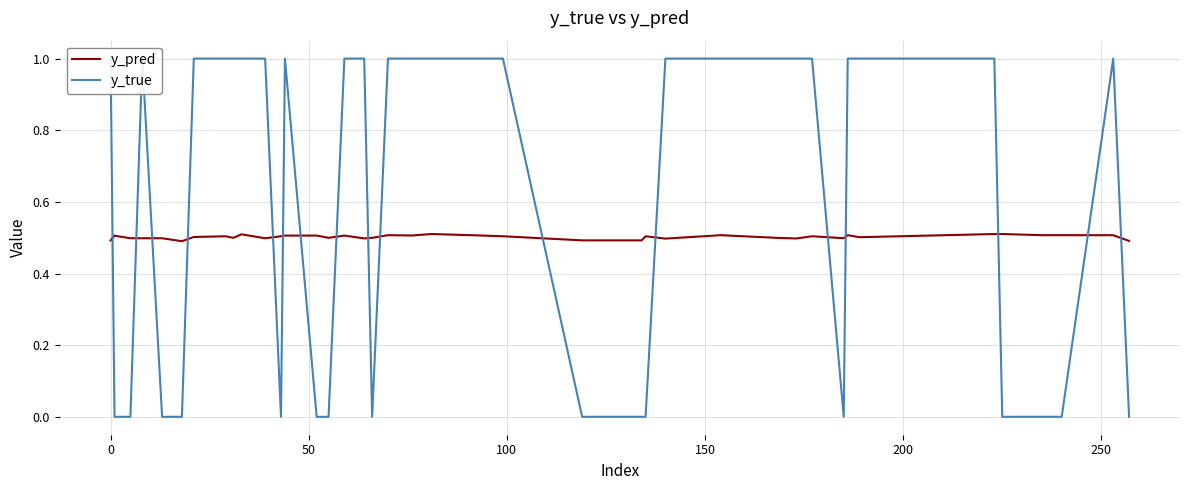

How many y_pred values are between 0 and 1?

40